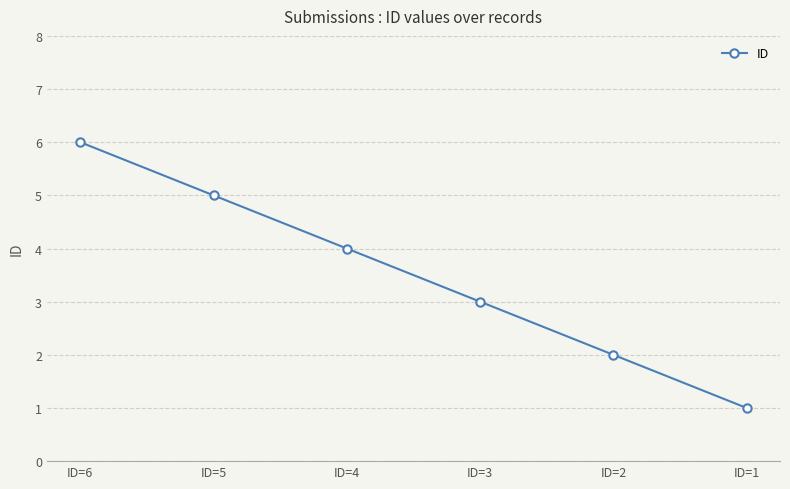

The value at ID=5 is 5. True or false?

True